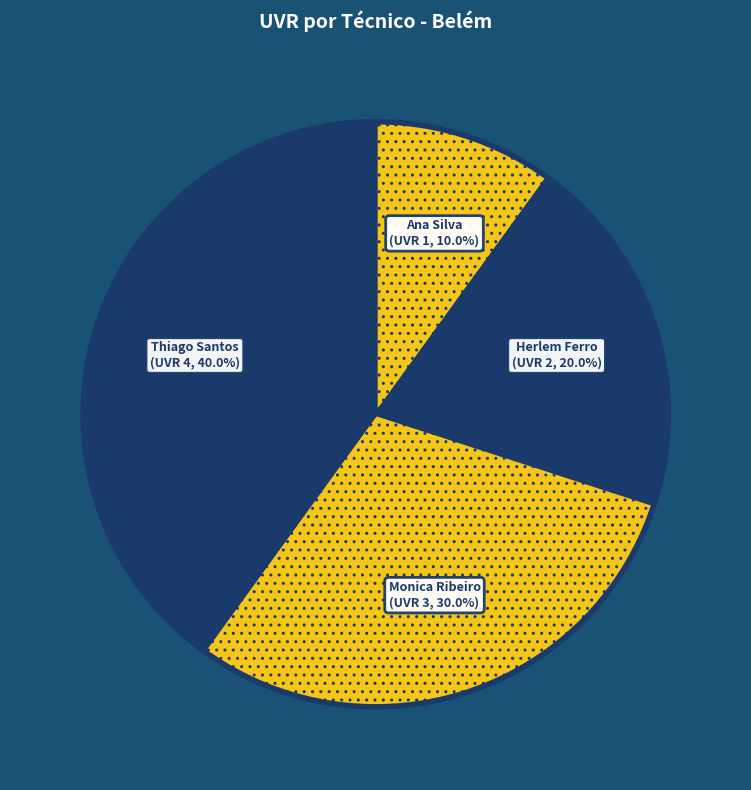

How many slices are in this pie chart?

4